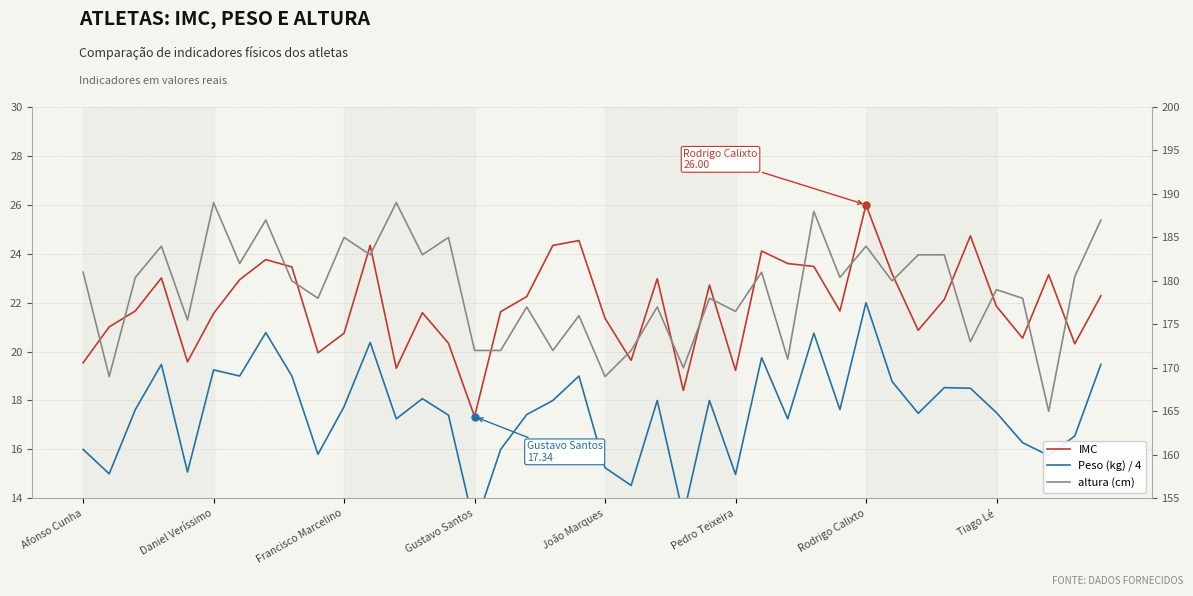

How many values in the IMC series are below 21?

13